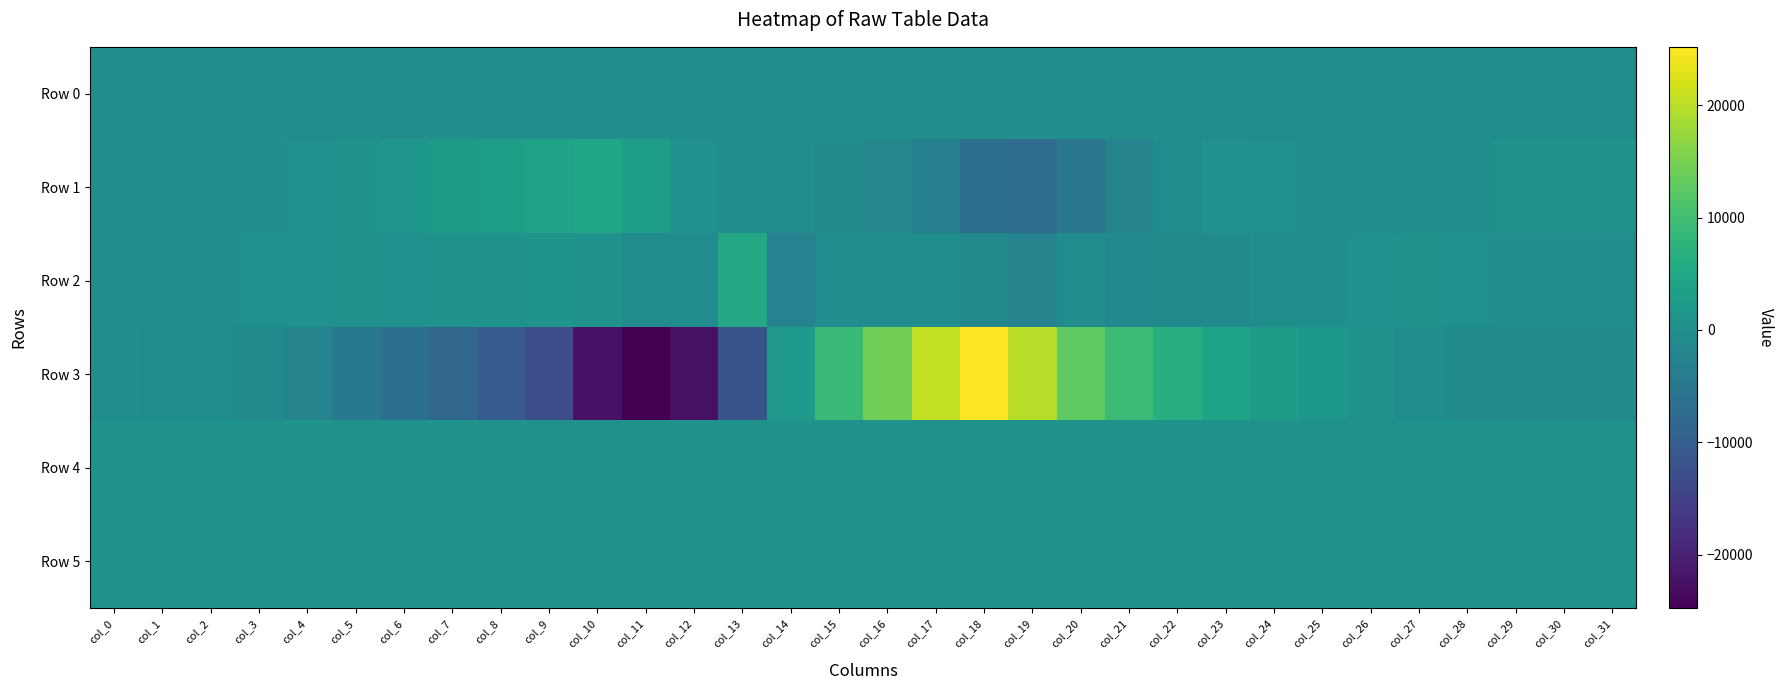

Rank the series at col_27 from lowest to highest value.

Row 3, Row 1, Row 0, Row 5, Row 4, Row 2